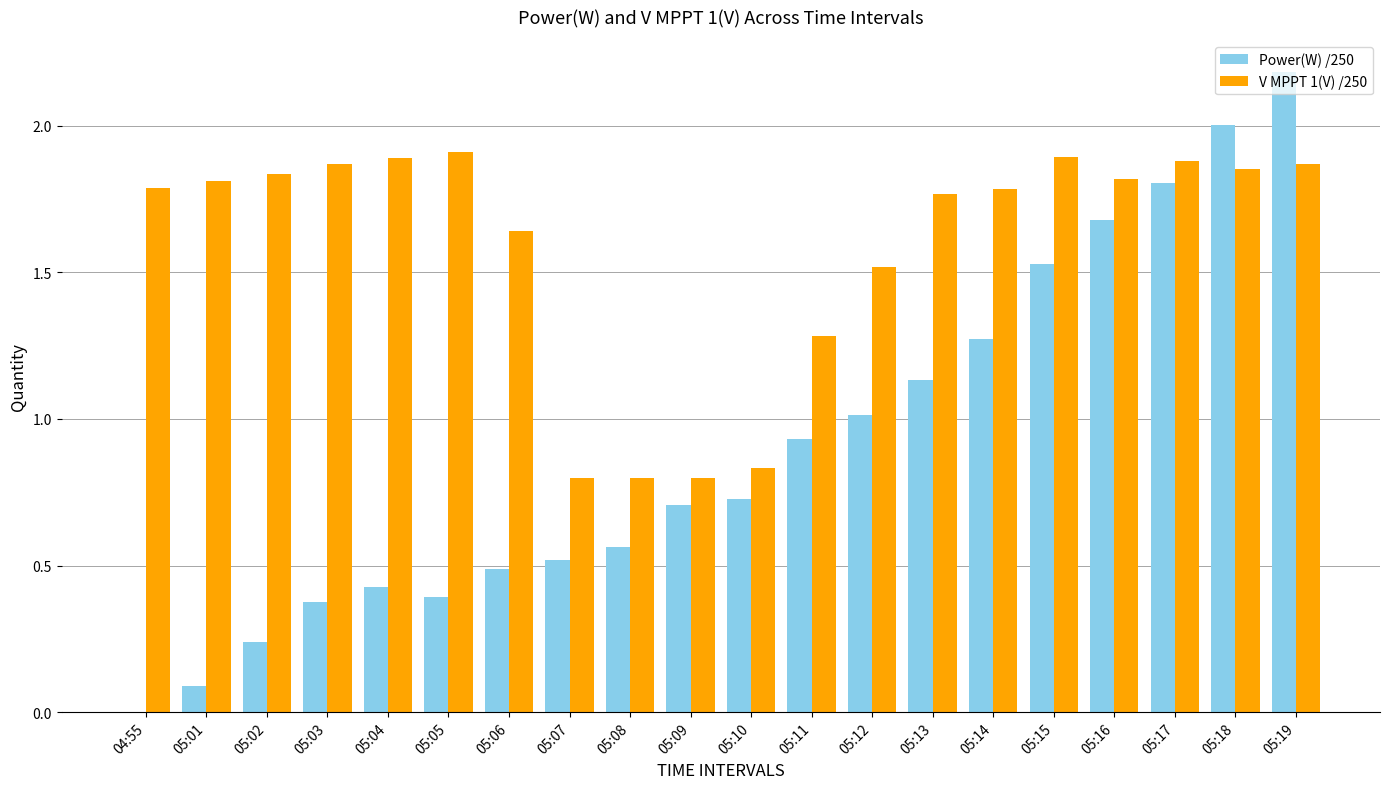

How many groups of bars are there?

20